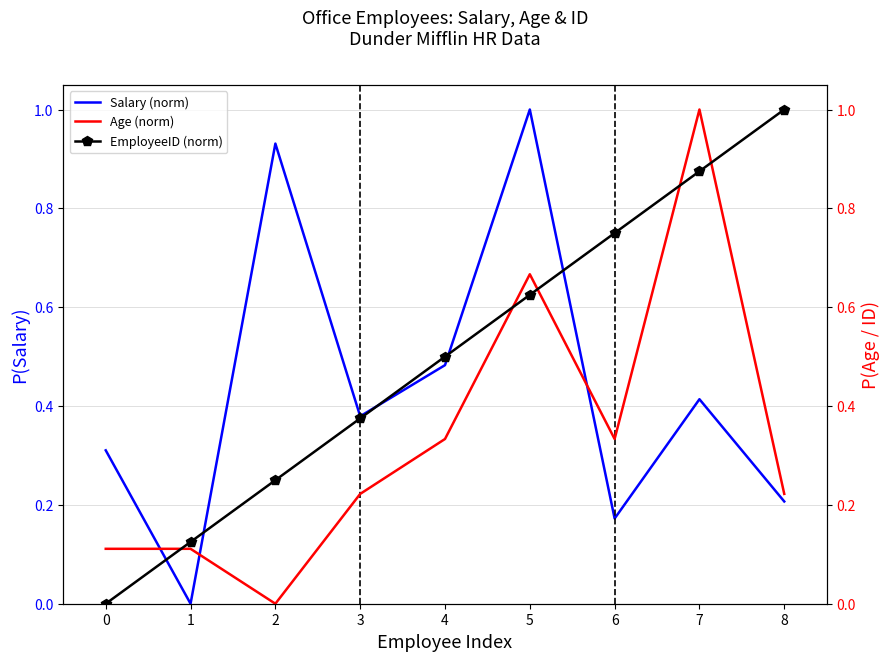

Is it true that Salary (norm) equals 0.2 at 8?

True